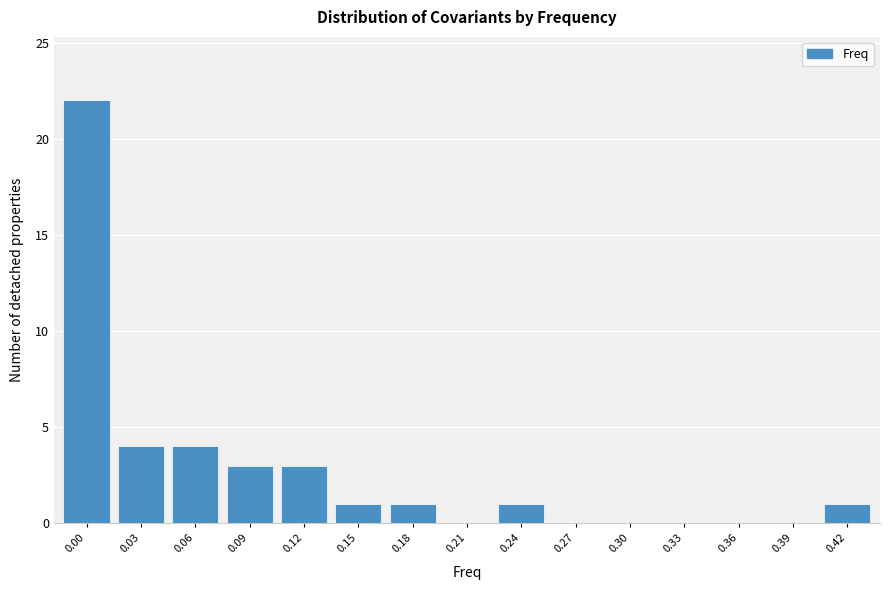

Reading left to right, transcribe all the data shown in this chart.

0.00=22	0.03=4	0.06=4	0.09=3	0.12=3	0.15=1	0.18=1	0.21=0	0.24=1	0.27=0	0.30=0	0.33=0	0.36=0	0.39=0	0.42=1